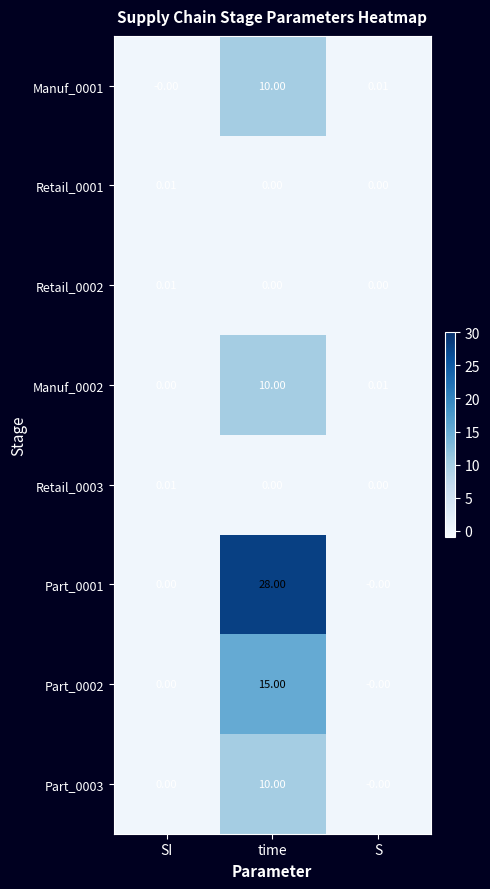

At which label does Manuf_0001 reach its minimum?

SI